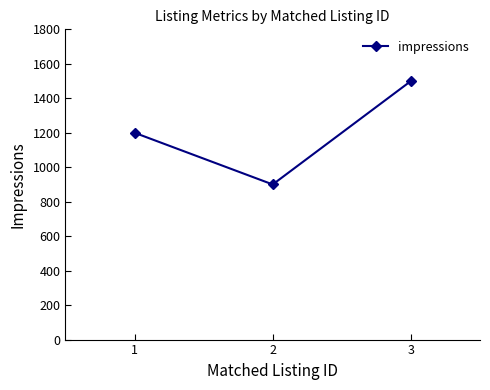

Is it true that the value at 3 is 1500?

True